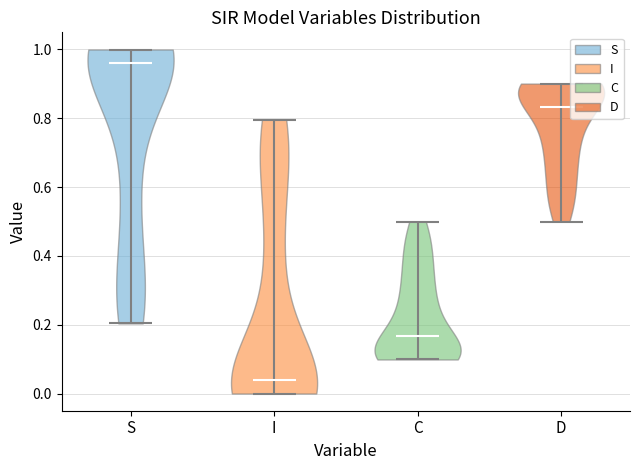

Reading left to right, read every violin against the y-axis: where its median line is, and the lowest and highest points it reaches. The values are not printed on the chart, so give them approximately, as read against the axis.

S: median line 0.96, lowest point 0.20, highest point 1.00
I: median line 0.04, lowest point 0.00, highest point 0.80
C: median line 0.16, lowest point 0.10, highest point 0.50
D: median line 0.84, lowest point 0.50, highest point 0.90